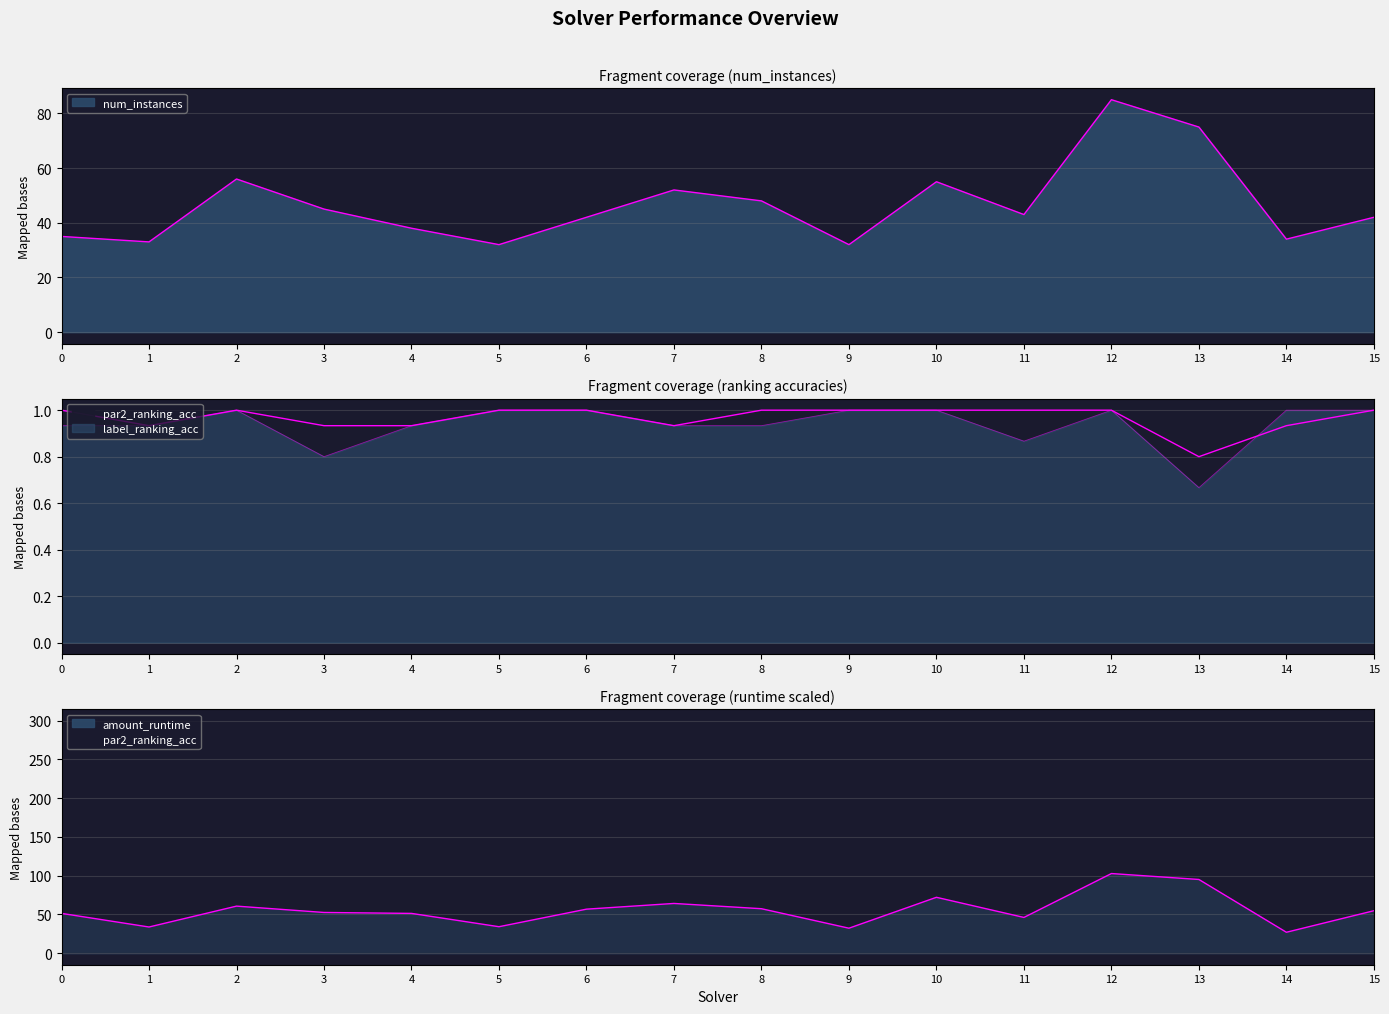

Which series has the largest total across all categories?

amount_runtime